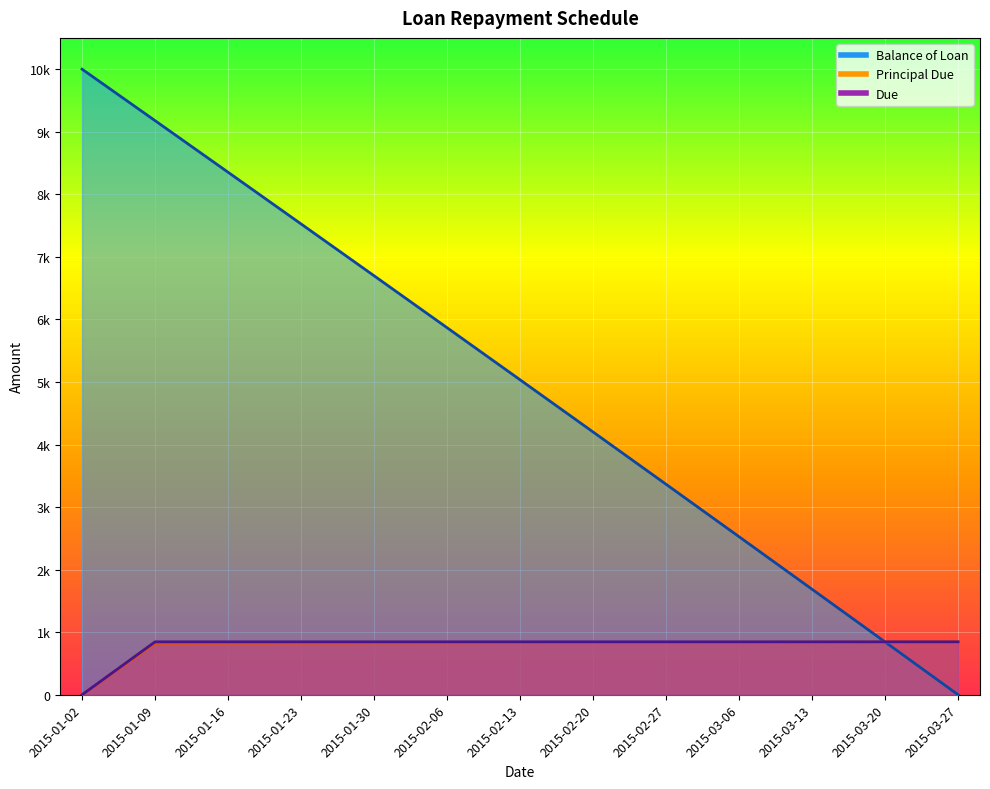

What is the difference between the maximum and minimum values in the Principal Due series?

843.9